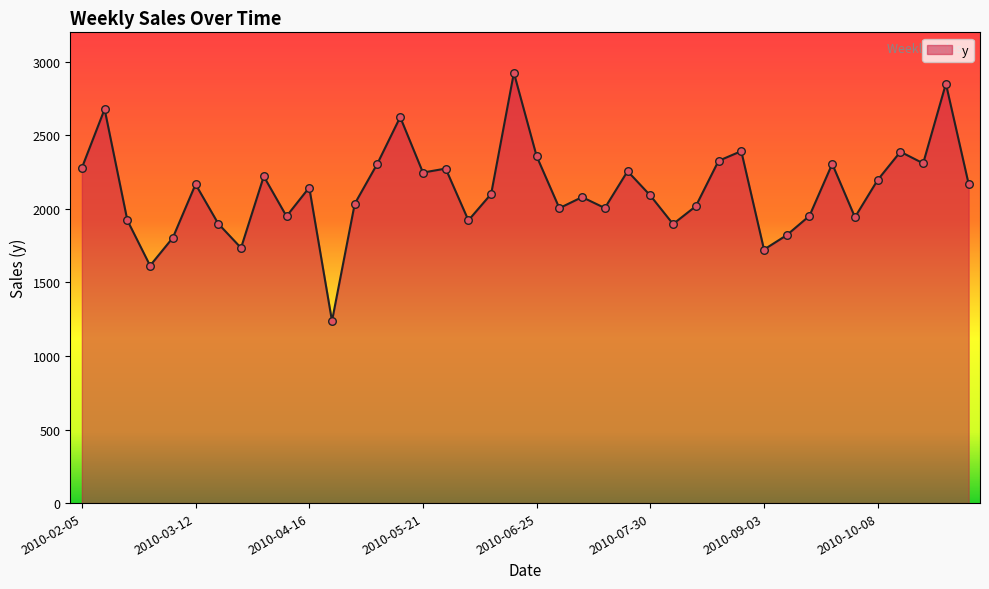

What is the greatest value displayed?

2924.8